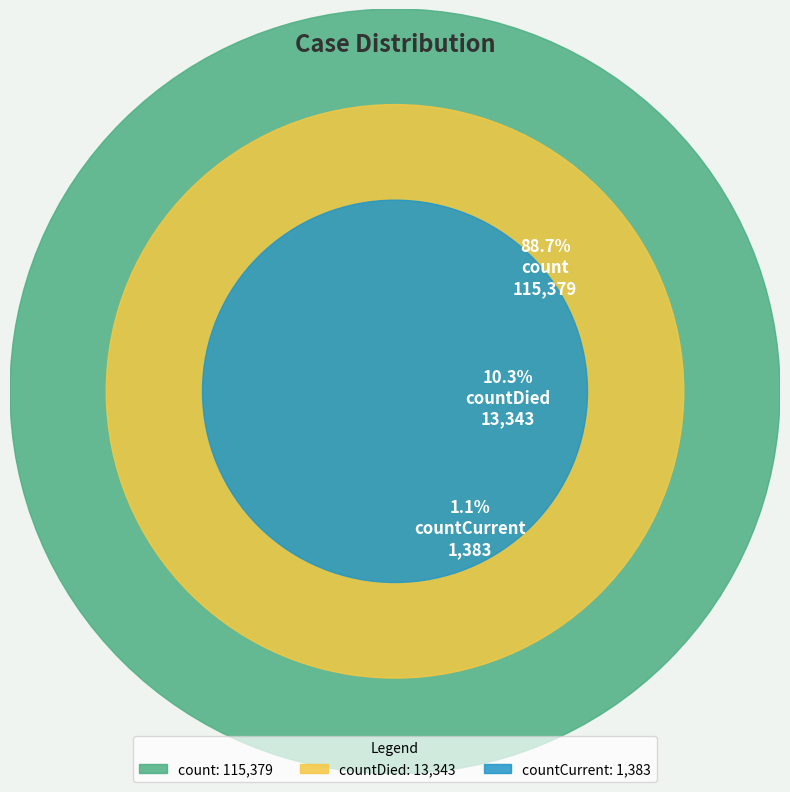

To the nearest percent, what portion does count represent?

89%